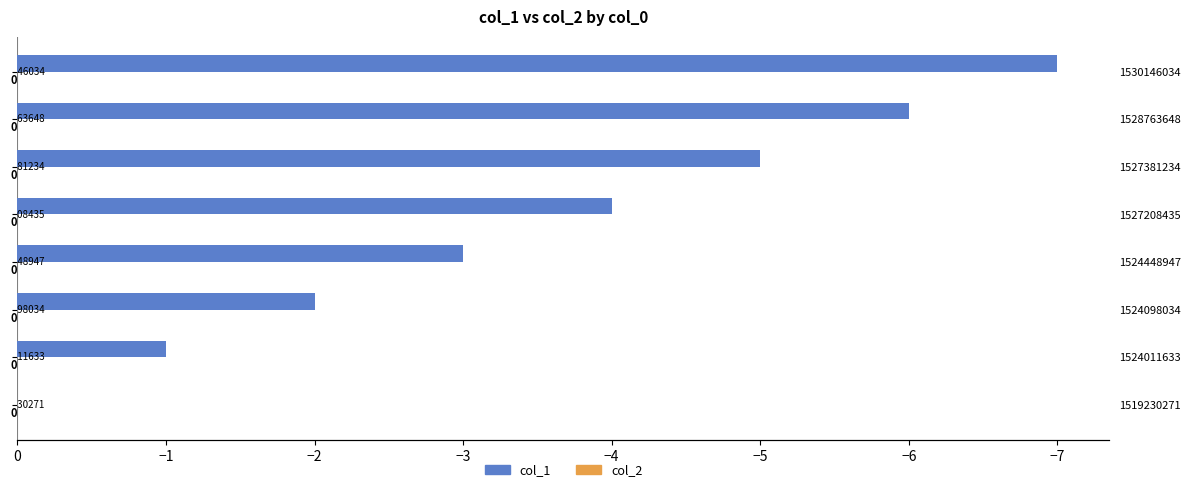

What is the value of the col_1 bar at the 5th from the left?

-4.0